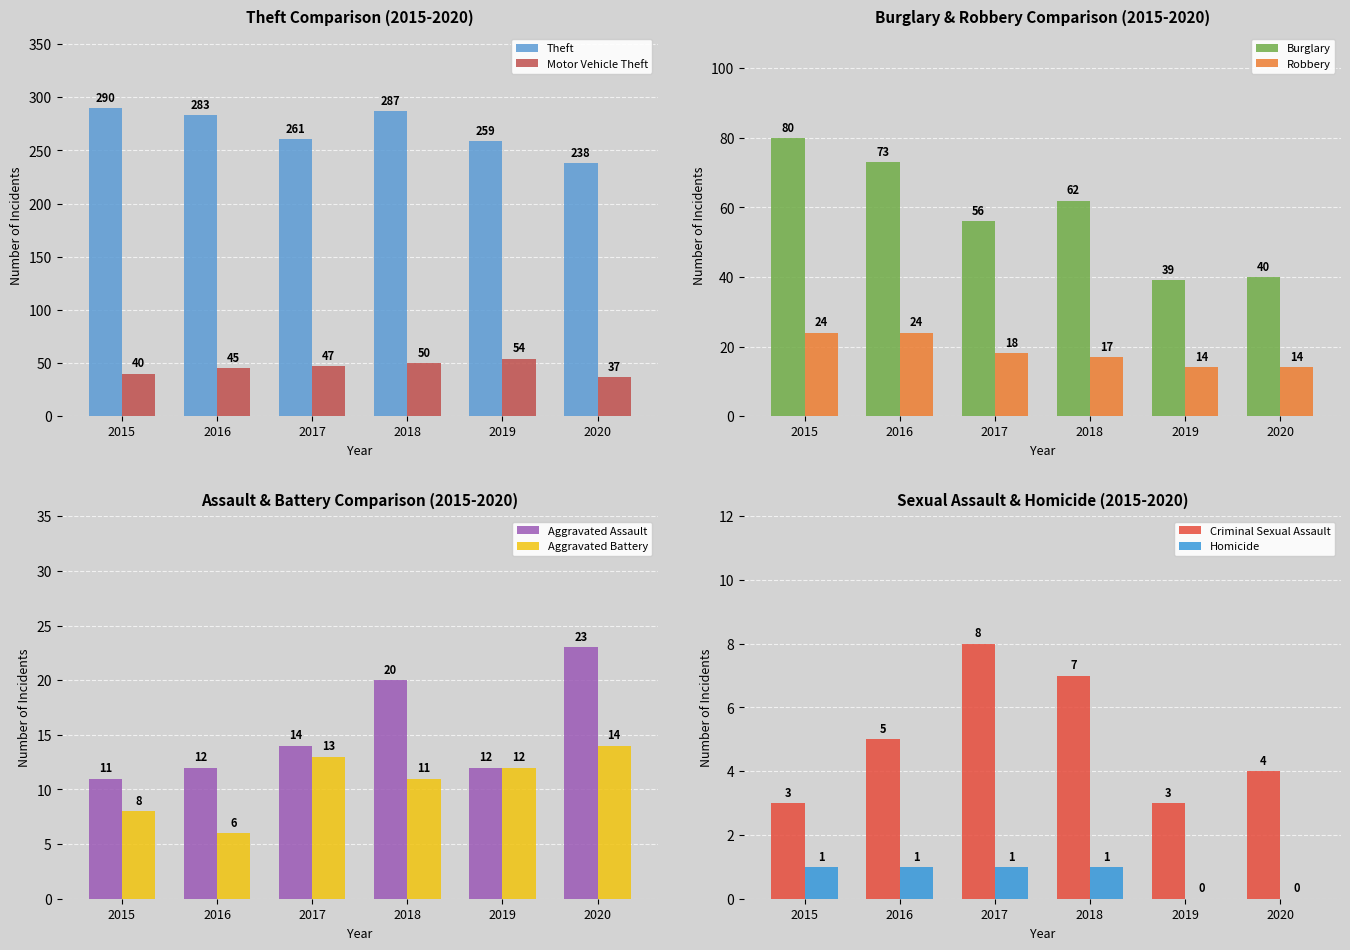

At which category is the sum across all series the highest?

2015